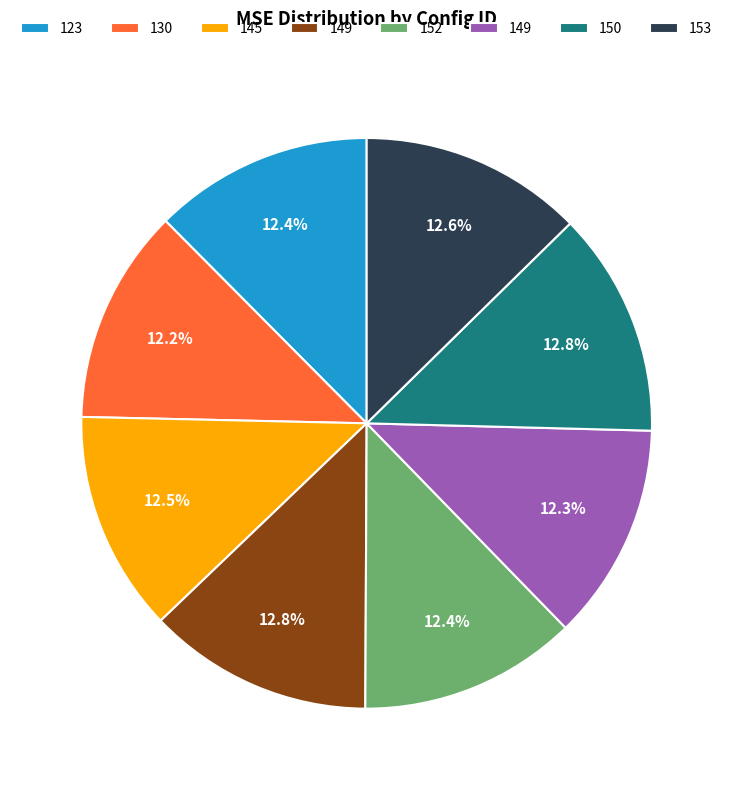

Is there any slice that represents more than half of the pie?

No